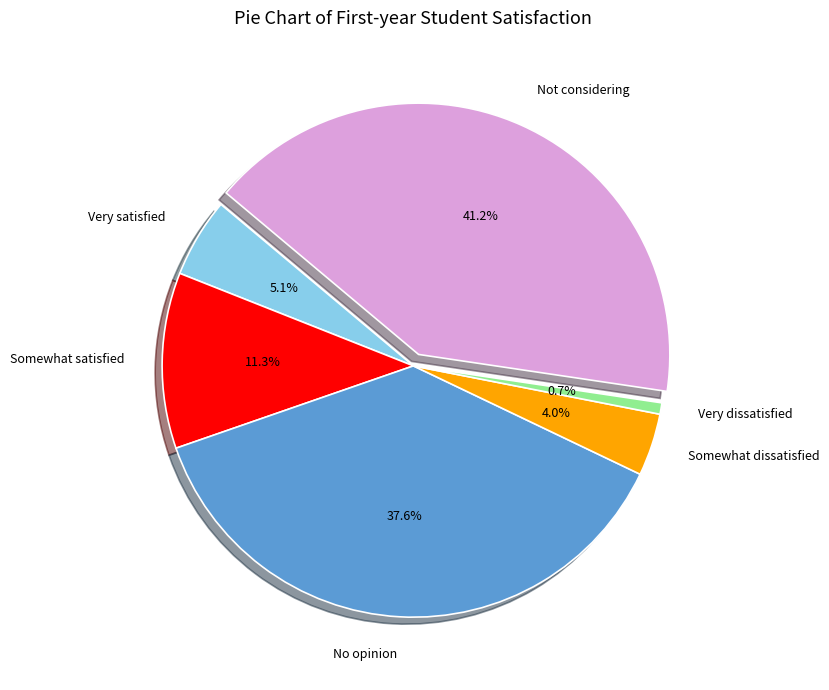

What is the smallest slice in the pie chart?

Very dissatisfied